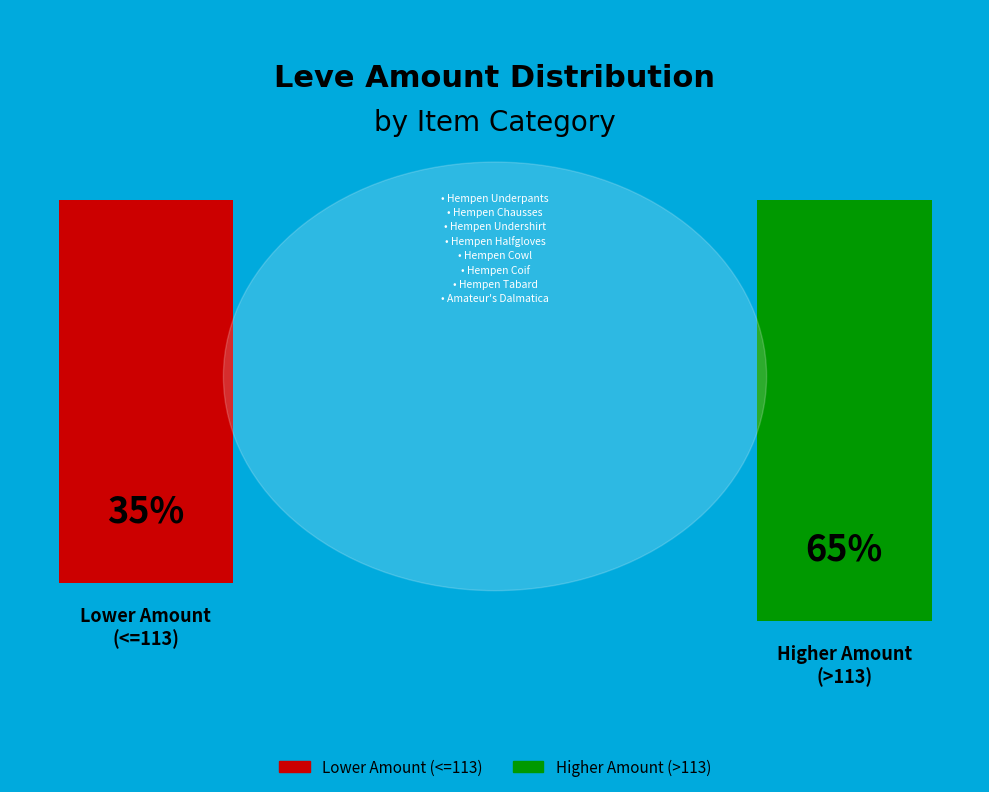

To the nearest percent, what is the combined percentage of Hempen Undershirt and Hempen Cowl?

18%